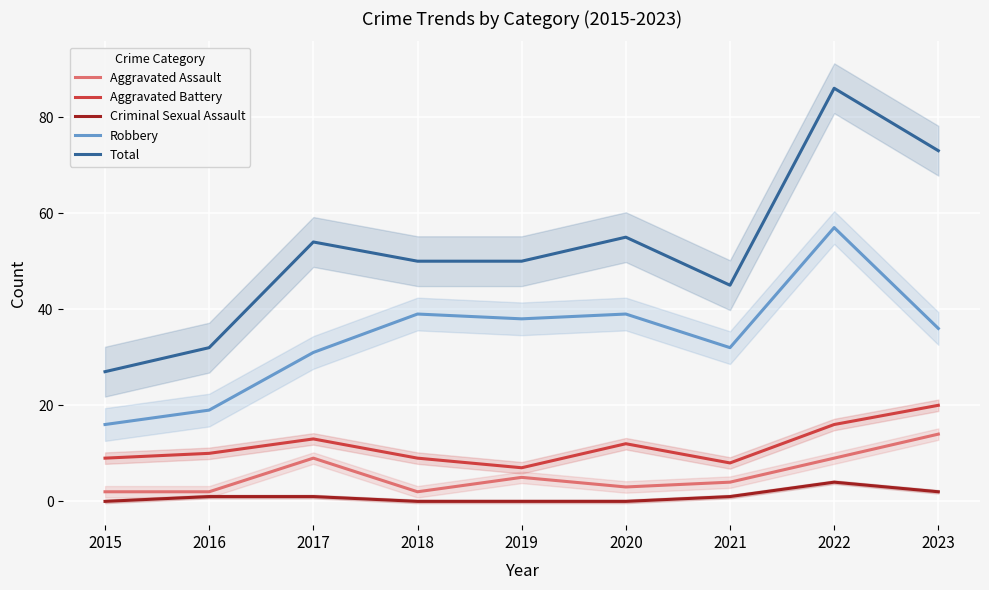

Where is Aggravated Assault nearest to the value 8?

2017